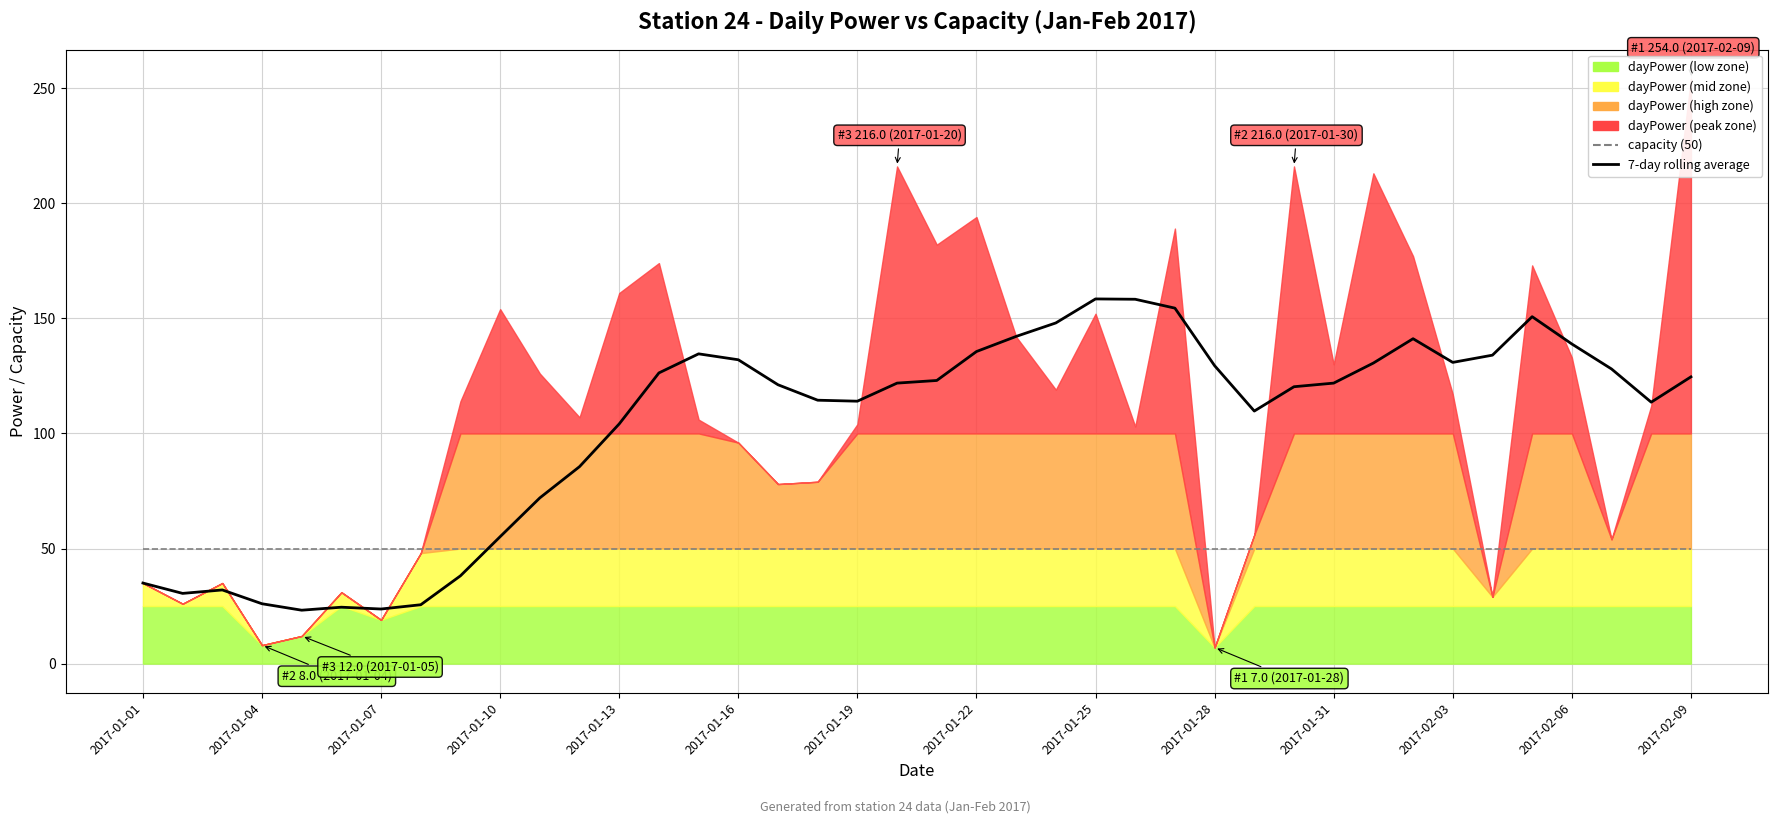

What is the lowest value of the 7-day rolling average series?

23.2